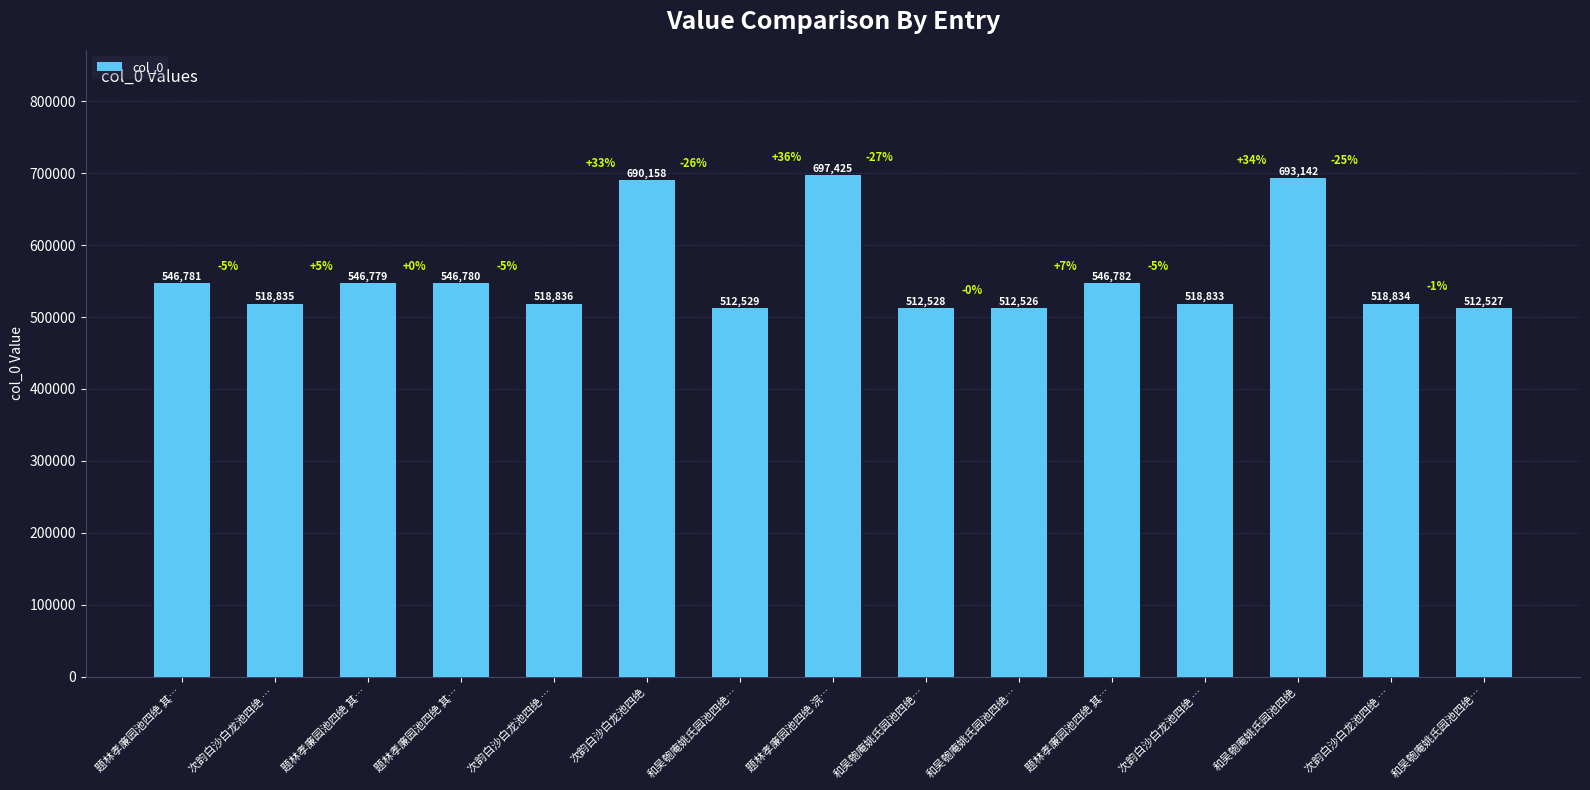

Reading left to right, transcribe all the data shown in this chart.

题林孝廉园池四绝 其…=546781	次韵白沙白龙池四绝 …=518835	题林孝廉园池四绝 其…=546779	题林孝廉园池四绝 其…=546780	次韵白沙白龙池四绝 …=518836	次韵白沙白龙池四绝=690158	和吴匏庵姚氏园池四绝…=512529	题林孝廉园池四绝 浣…=697425	和吴匏庵姚氏园池四绝…=512528	和吴匏庵姚氏园池四绝…=512526	题林孝廉园池四绝 其…=546782	次韵白沙白龙池四绝 …=518833	和吴匏庵姚氏园池四绝=693142	次韵白沙白龙池四绝 …=518834	和吴匏庵姚氏园池四绝…=512527